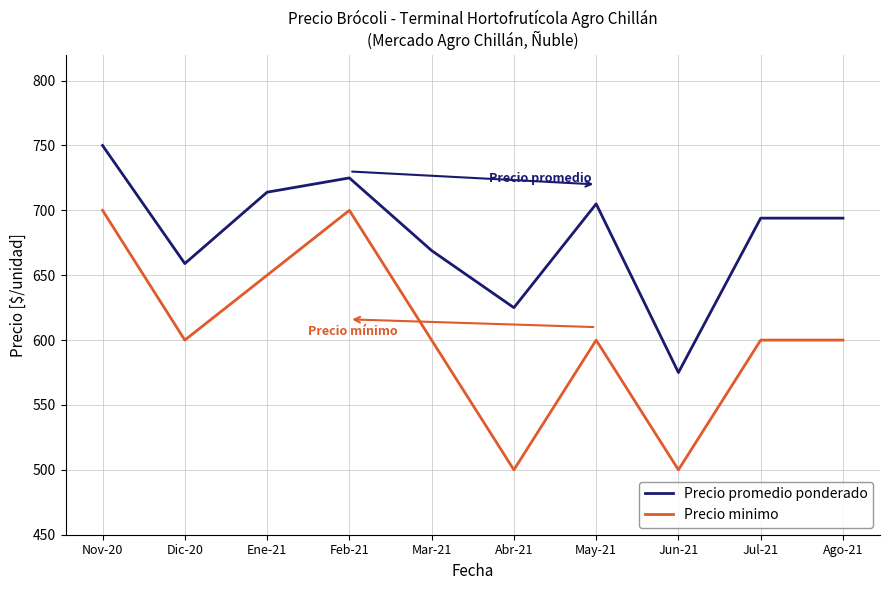

What is the highest value of the Precio minimo series?

700